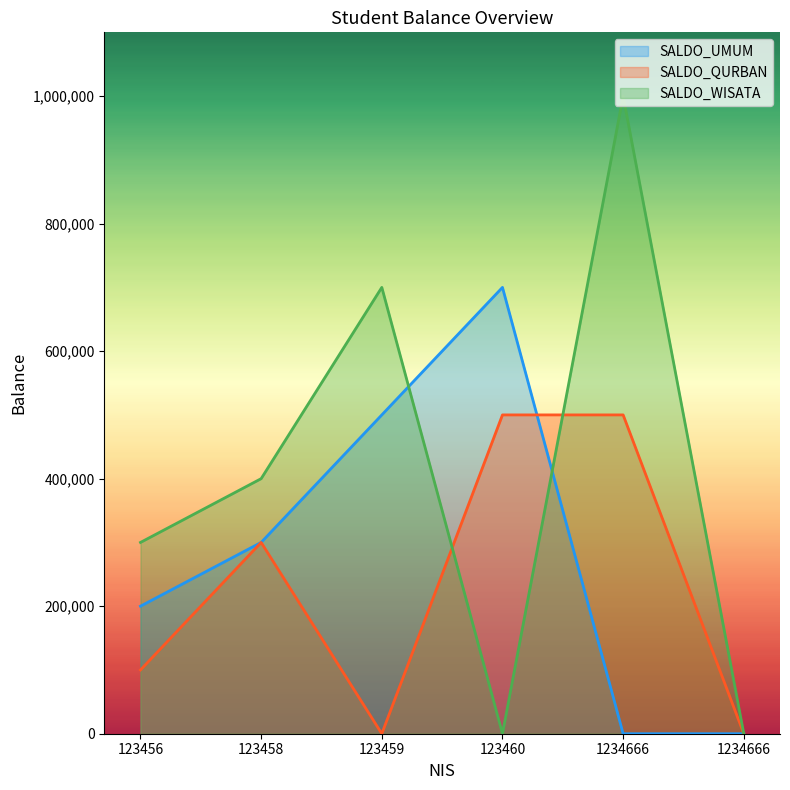

Rank the series by their maximum value, from lowest to highest.

SALDO_QURBAN, SALDO_UMUM, SALDO_WISATA